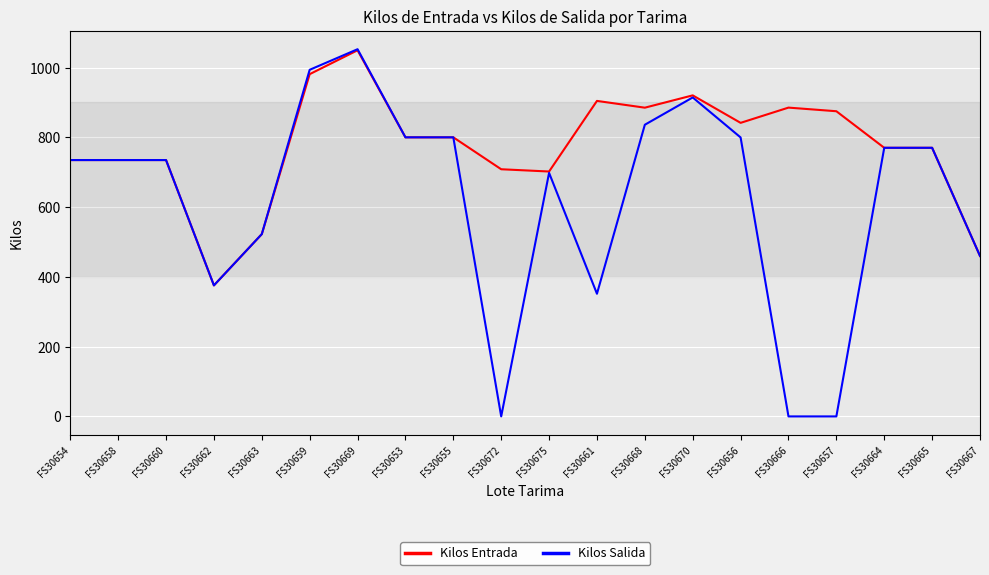

Is it true that Kilos Entrada equals 920.3 at FS30670?

True